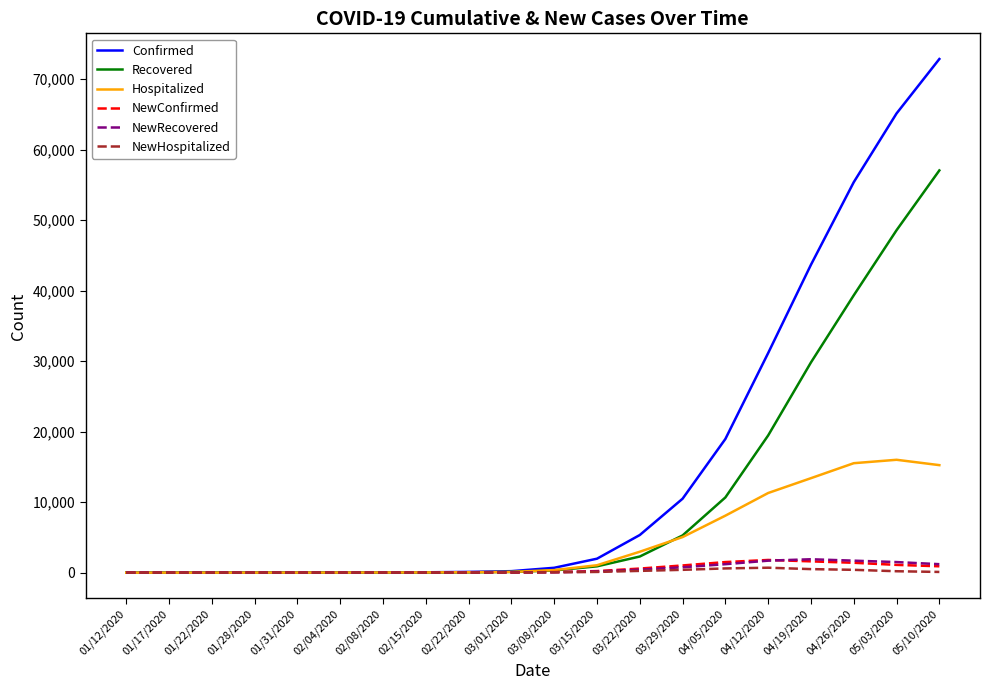

Does the chart display data point markers on the line(s)?

No